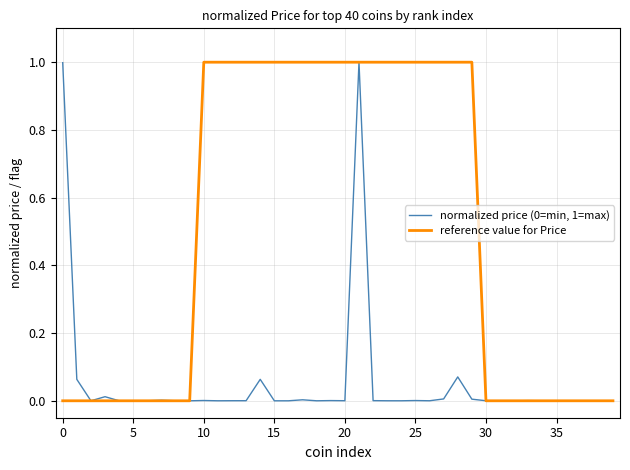

Which series has the largest range (max minus min)?

reference value for Price